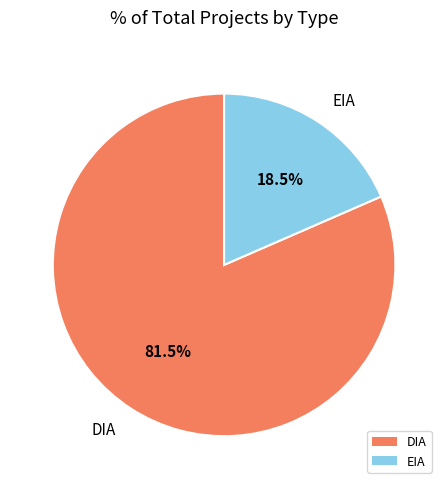

What percentage is NOT represented by DIA?

18.5%